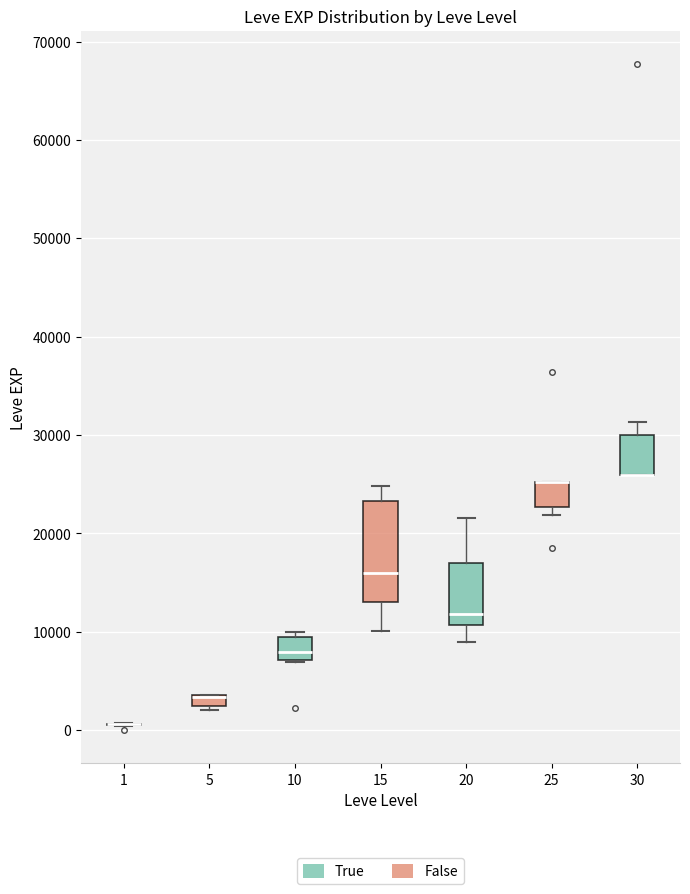

Which box is the tallest, from its lower edge to its upper edge?

15